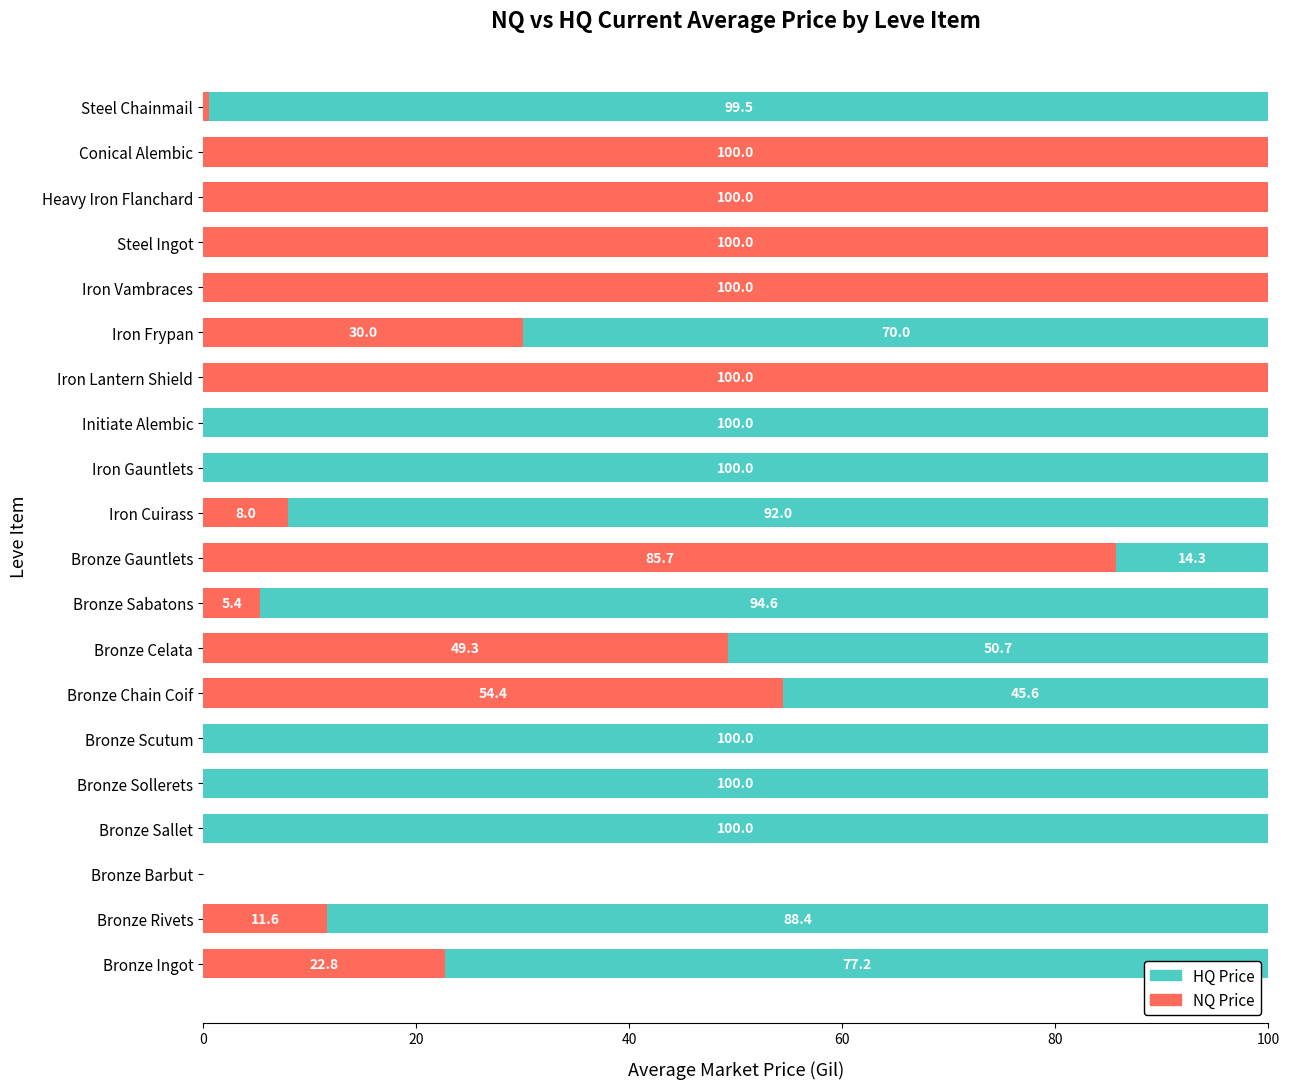

The NQ Price series shows 11.6 at Bronze Rivets. True or false?

True